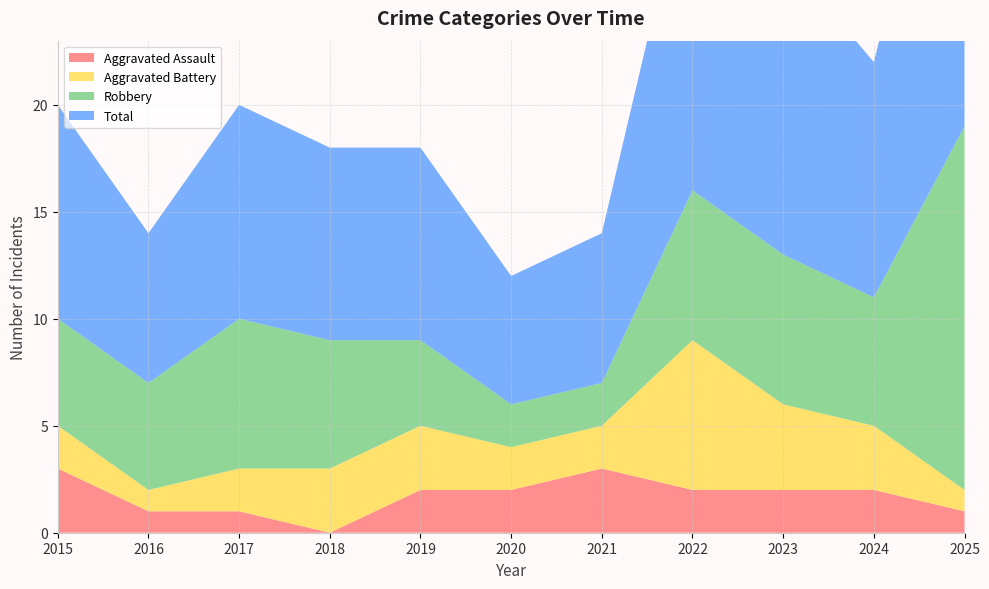

Reading left to right, list all the values displayed in this chart.

Aggravated Assault: 2015=3	2016=1	2017=1	2018=0	2019=2	2020=2	2021=3	2022=2	2023=2	2024=2	2025=1
Aggravated Battery: 2015=2	2016=1	2017=2	2018=3	2019=3	2020=2	2021=2	2022=7	2023=4	2024=3	2025=1
Robbery: 2015=5	2016=5	2017=7	2018=6	2019=4	2020=2	2021=2	2022=7	2023=7	2024=6	2025=17
Total: 2015=10	2016=7	2017=10	2018=9	2019=9	2020=6	2021=7	2022=16	2023=14	2024=11	2025=20